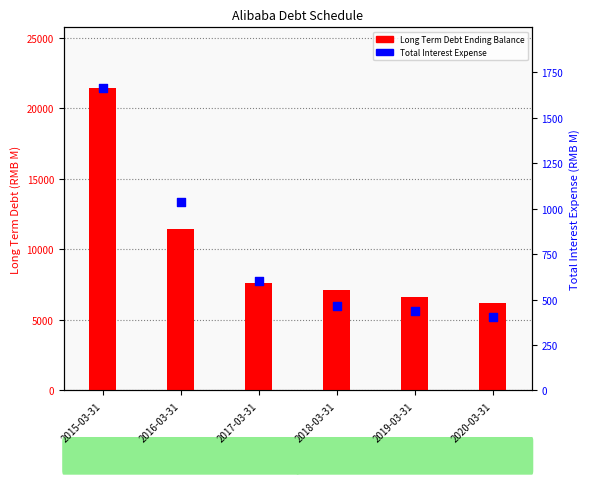

What is the total value across all series at 2016-03-31?

12455.4